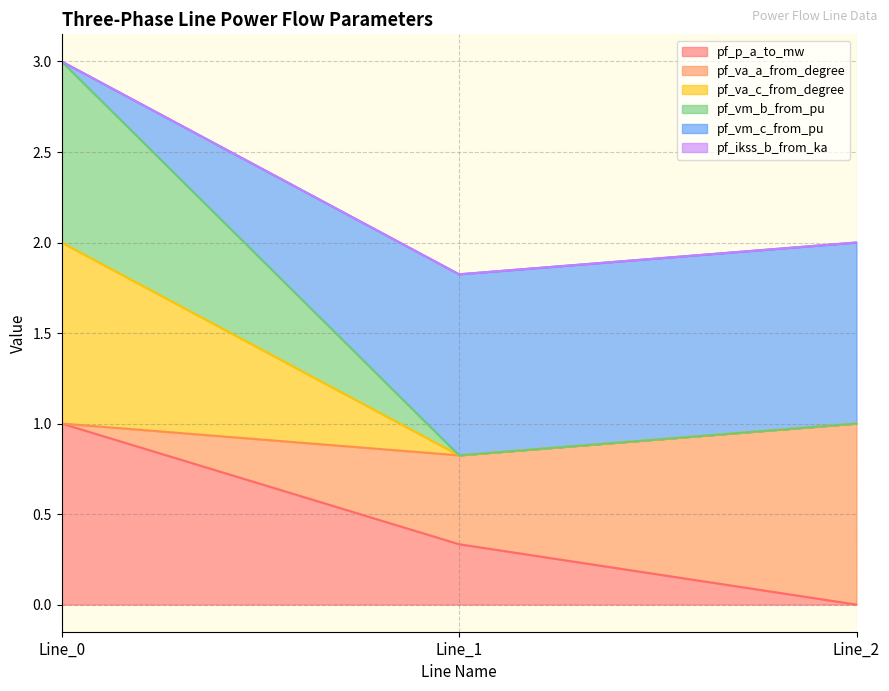

Which category has the lowest value in the pf_p_a_to_mw series?

Line_2